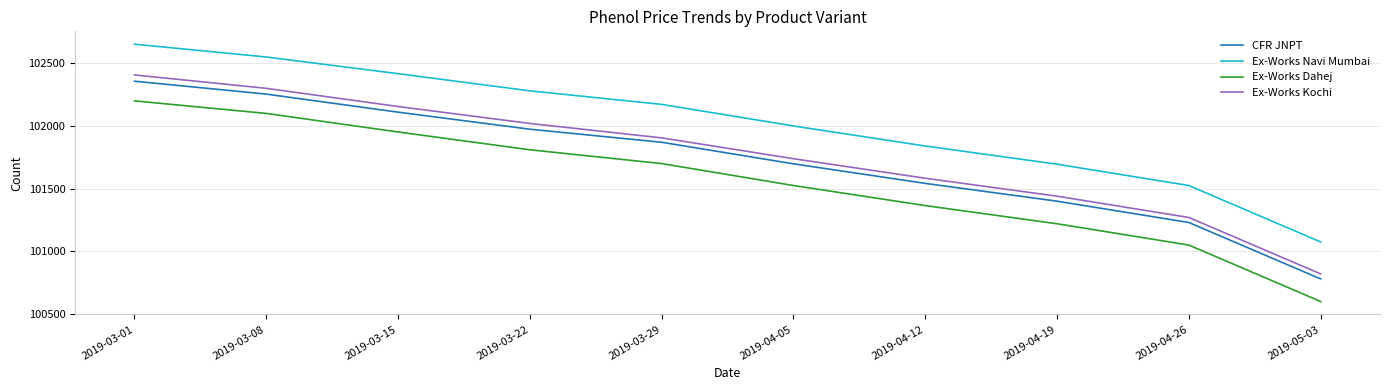

Is it true that Ex-Works Dahej equals 159230 at 2019-04-12?

False